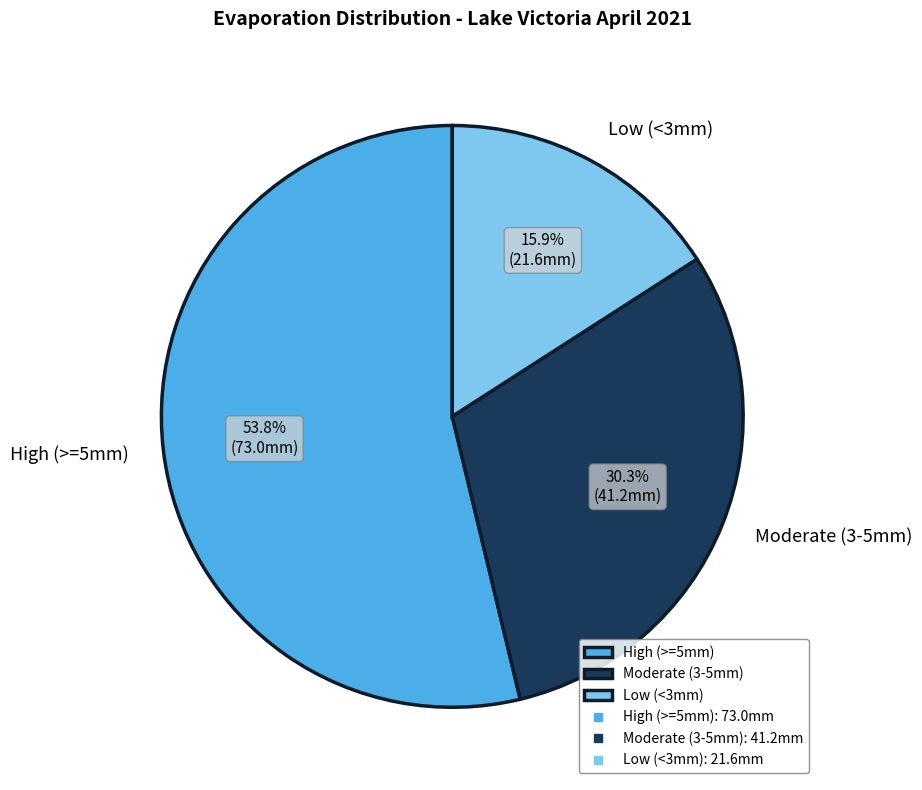

What is the ratio of the value at Low (<3mm) to the value at High (>=5mm)?

0.3